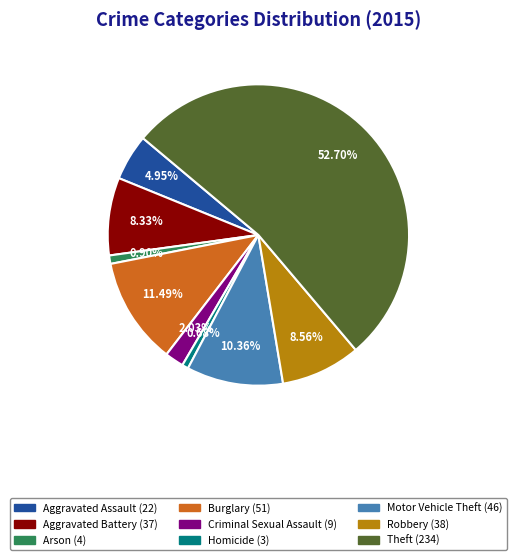

What is the largest slice in the pie chart?

Theft